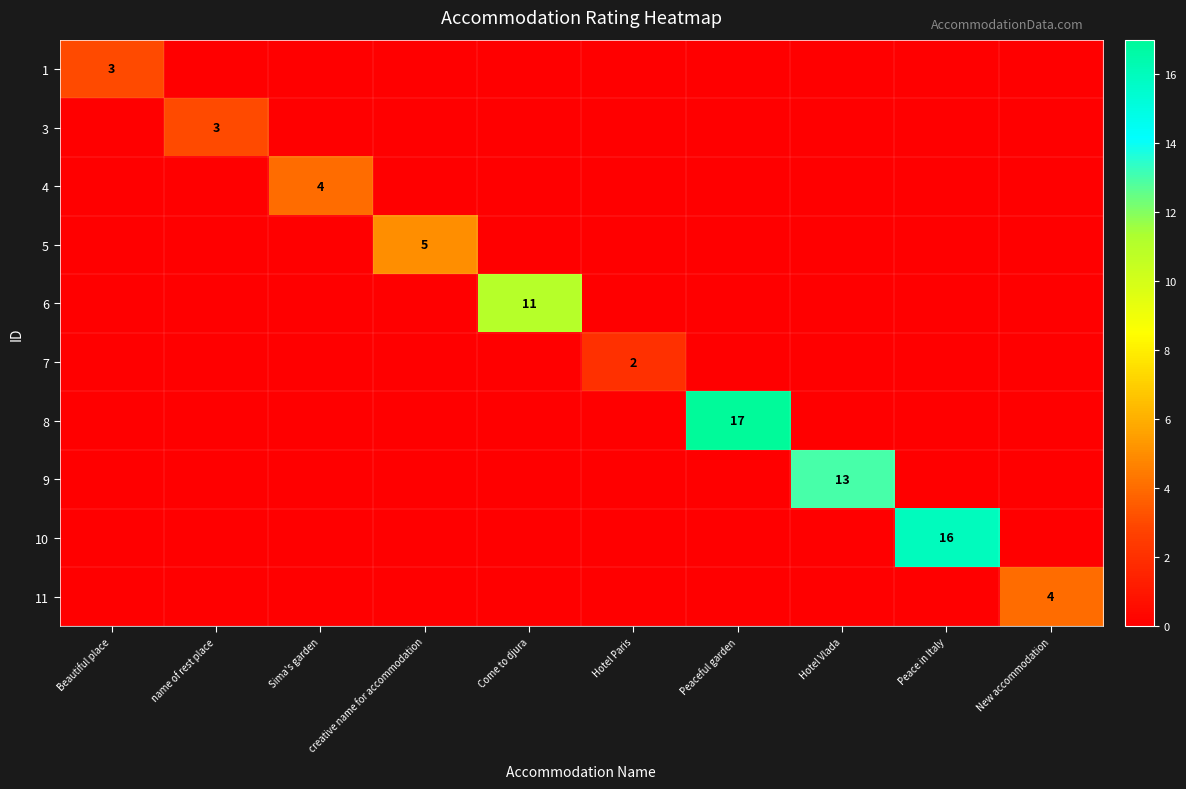

Which label corresponds to the largest value in the chart?

Peaceful garden